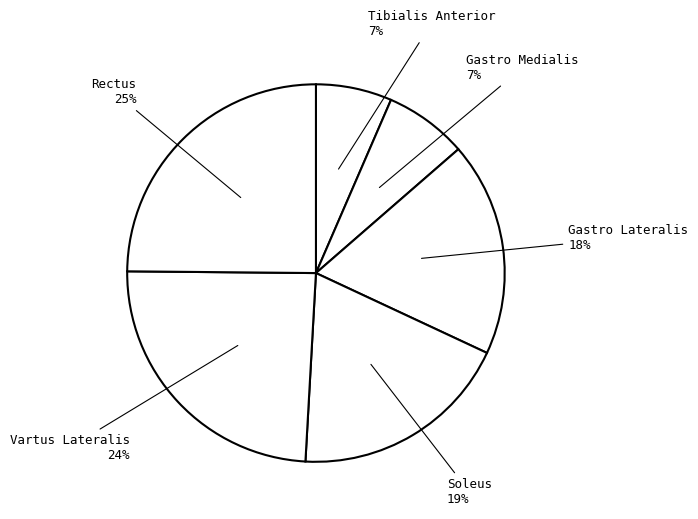

Combined, do Tibialis Anterior and Vartus Lateralis account for over 50%?

No